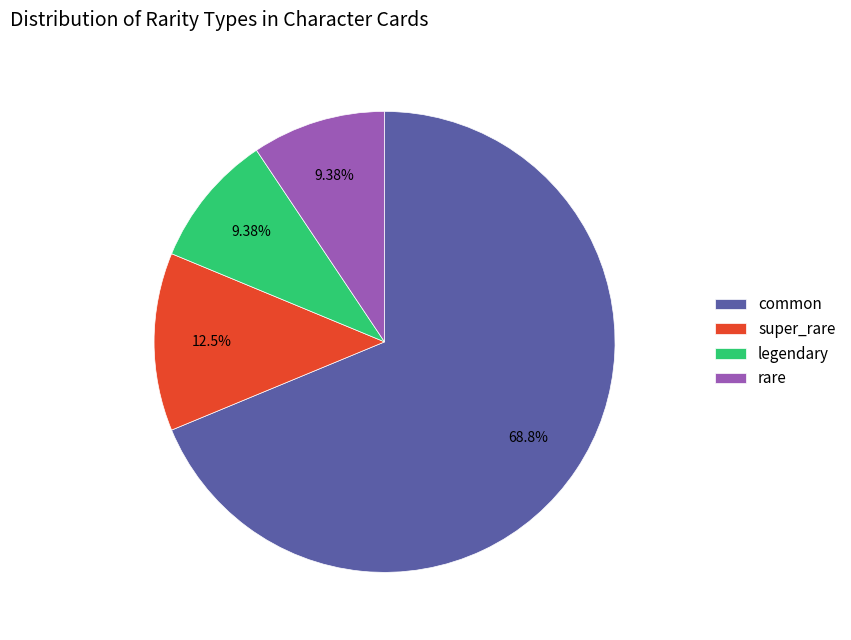

To the nearest percent, what is the combined percentage of super_rare and common?

81%